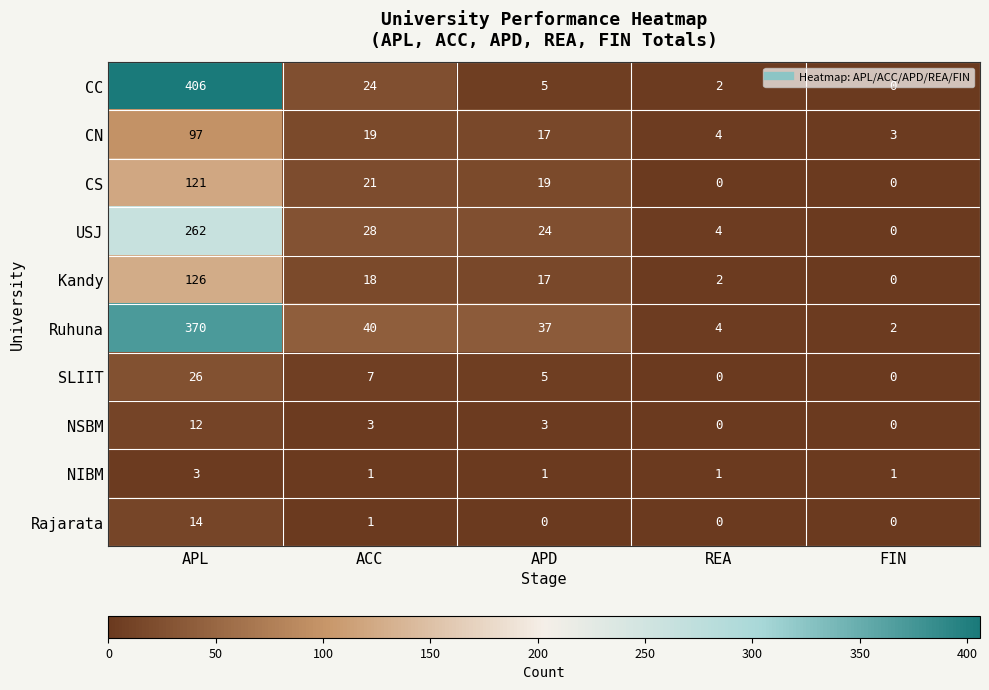

At which category does the chart reach its peak across all series?

APL